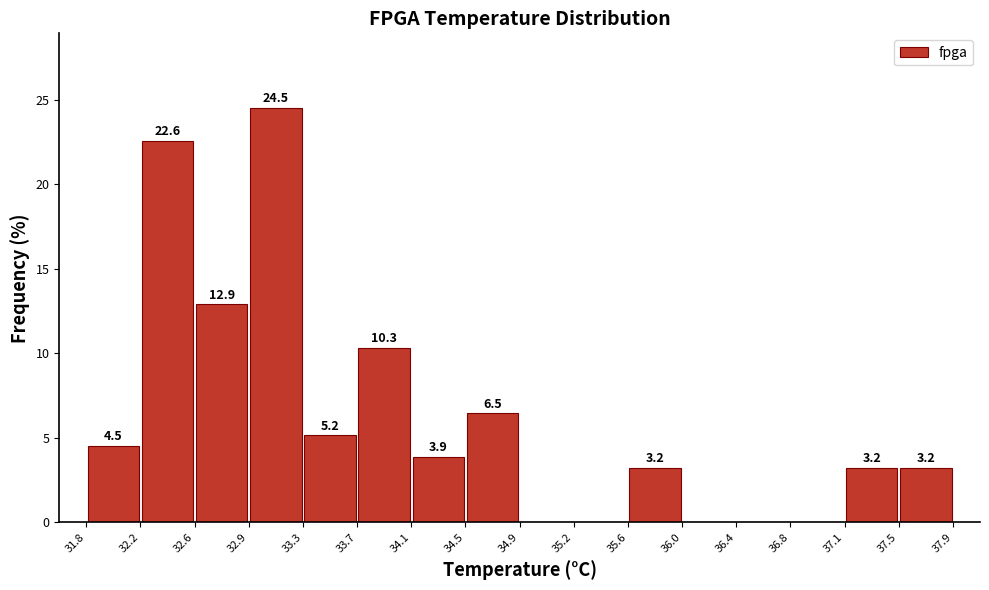

Over which range of the x-axis is the bar tallest?

32.9 to 33.3